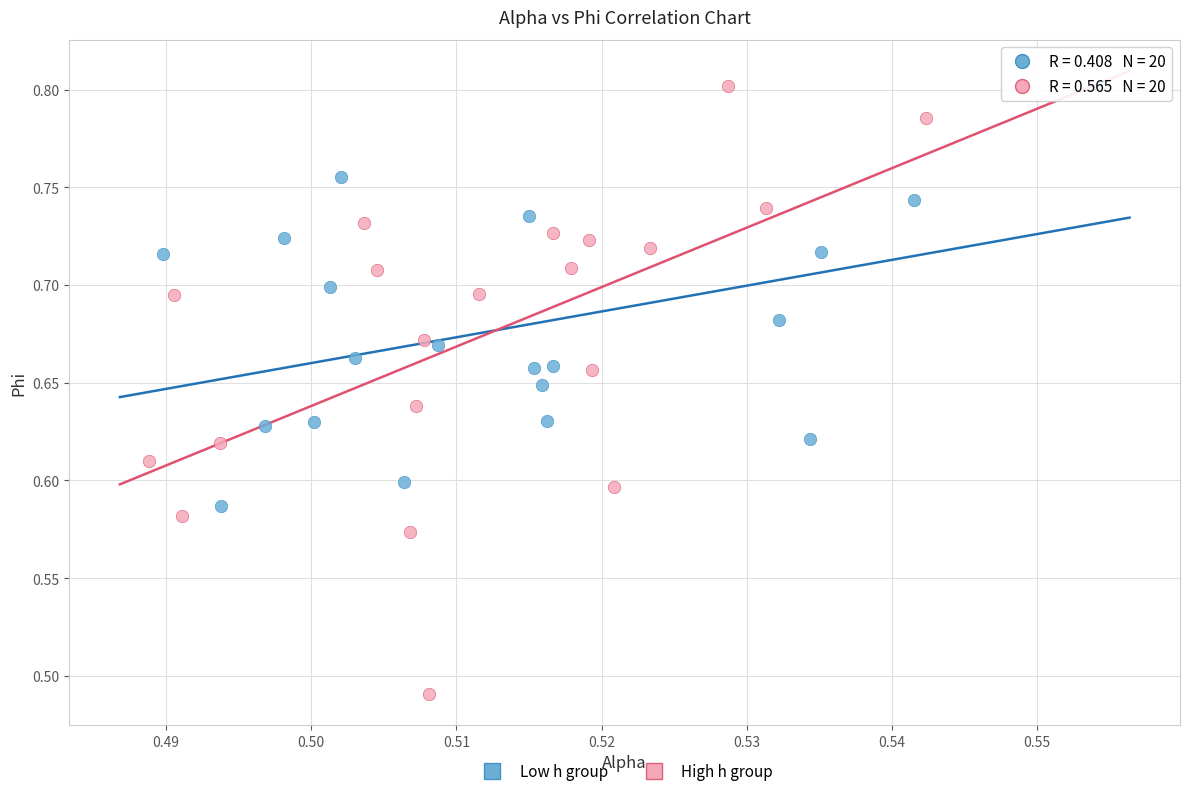

Which series has the widest spread of Y values?

High h group